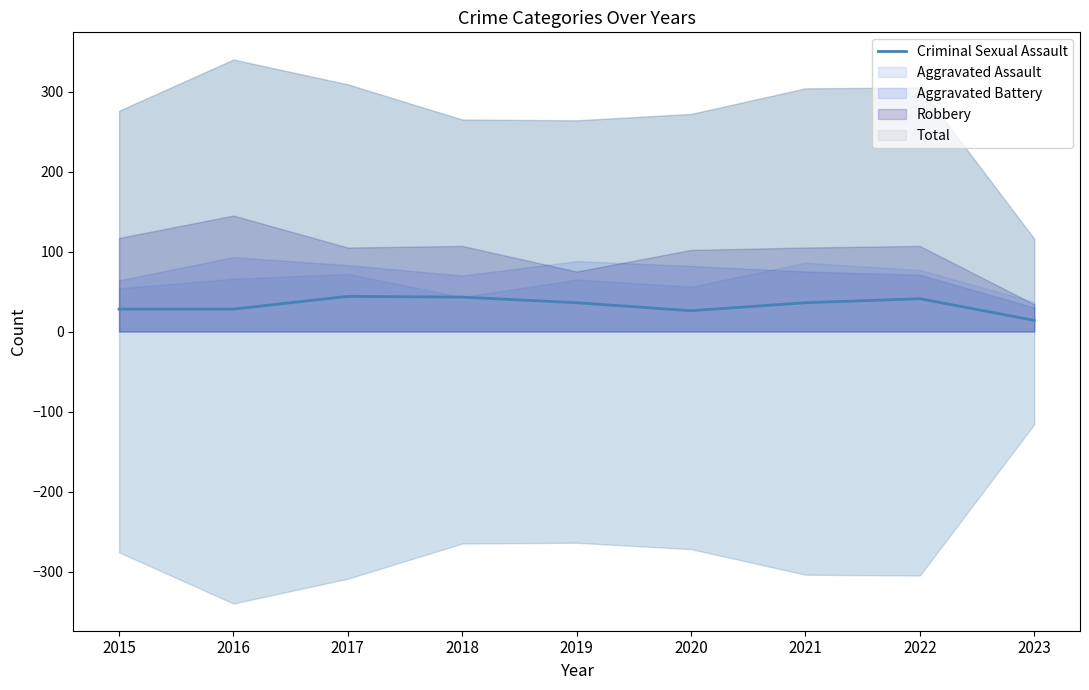

At which category does the data reach its first local peak?

2017